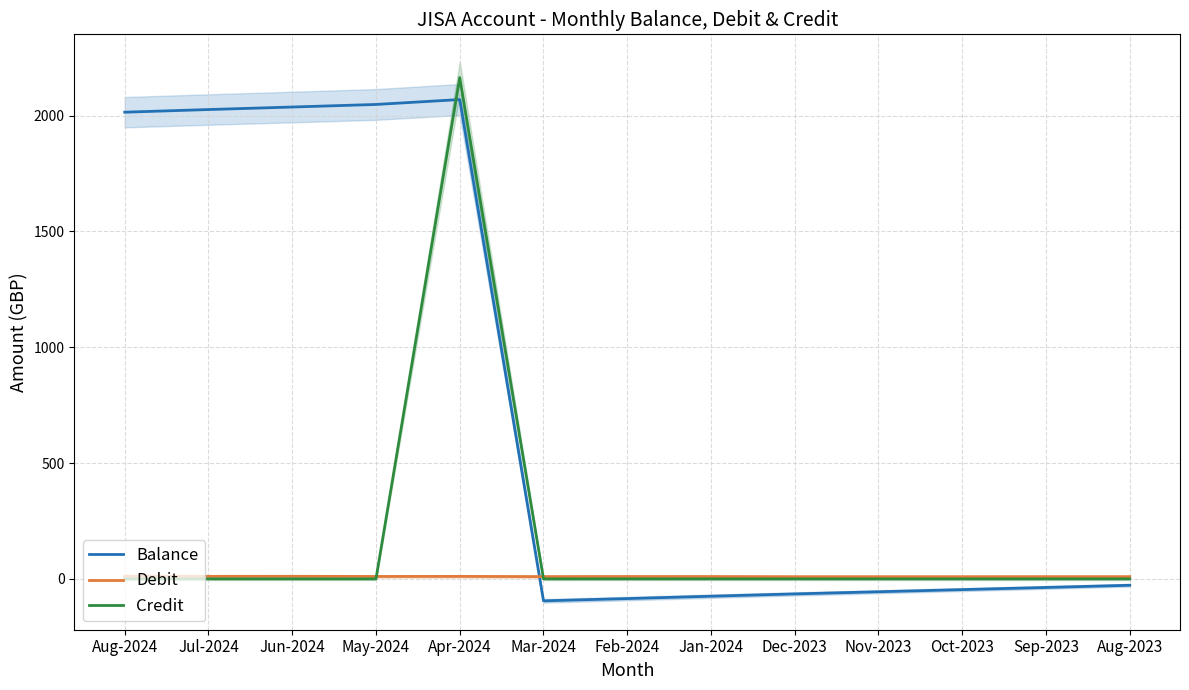

Which has a higher value, Jul-2024 or Aug-2023?

Jul-2024